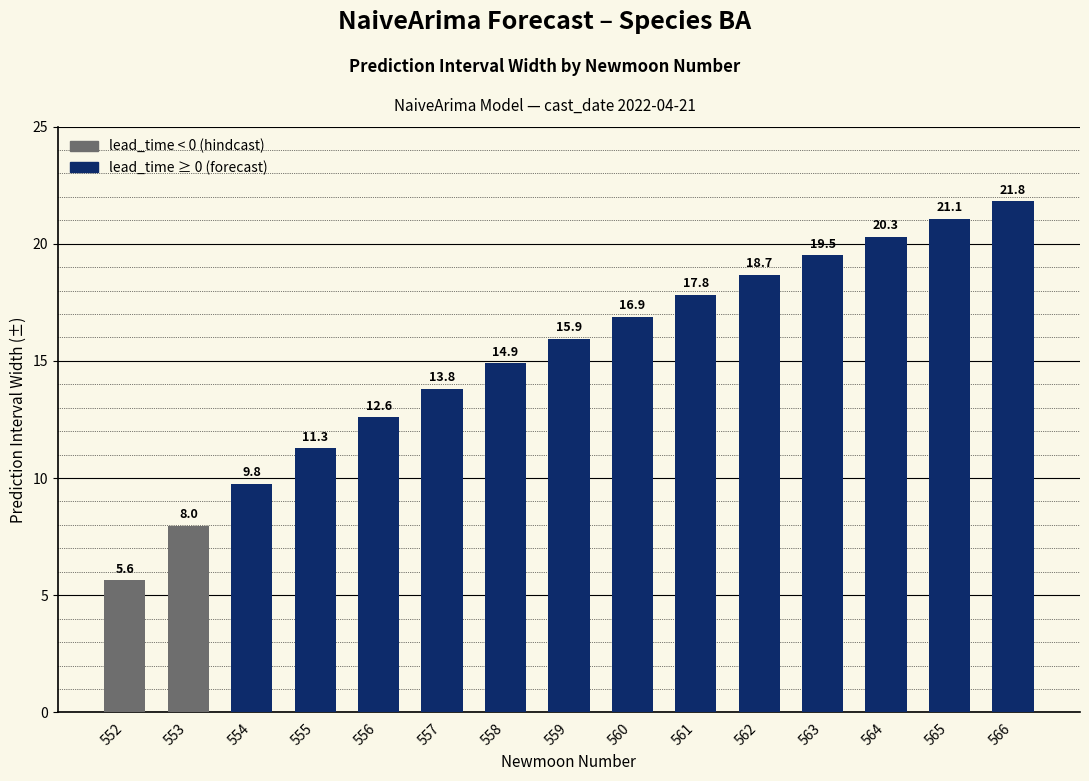

Does the chart contain stacked bars?

No